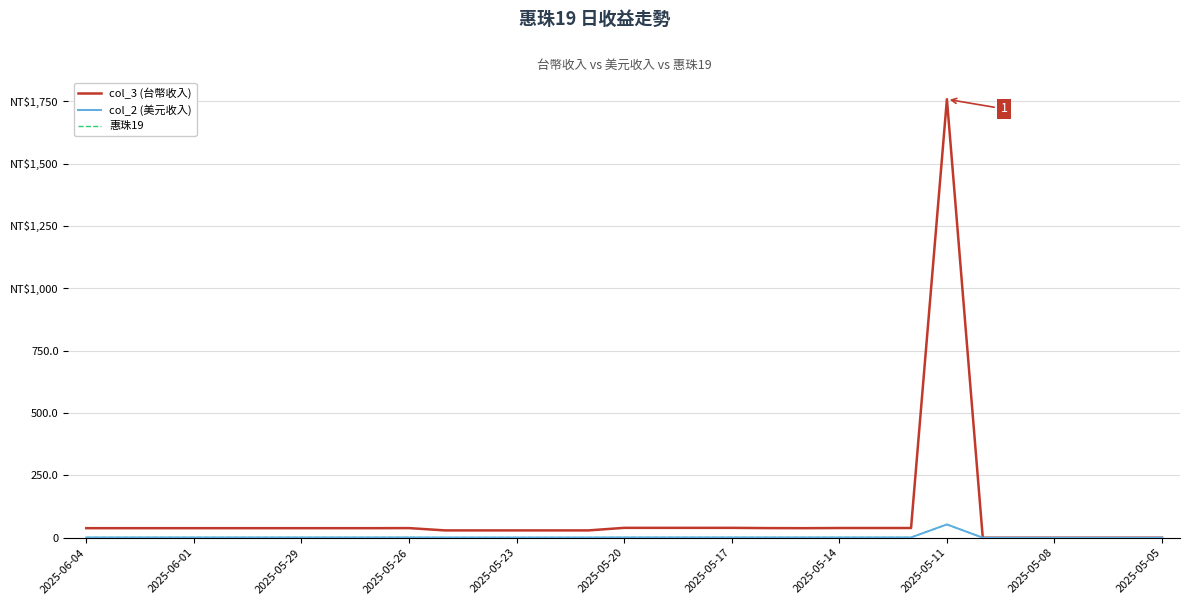

True or false: col_3 (台幣收入) has more than 1 points higher than both neighbors.

True